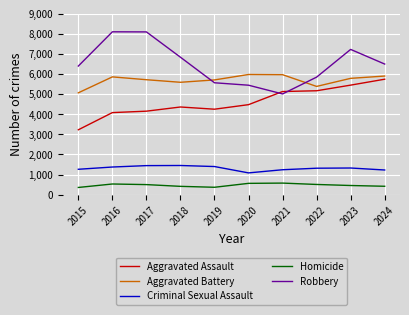

Is this an area chart (filled region under the line)?

No